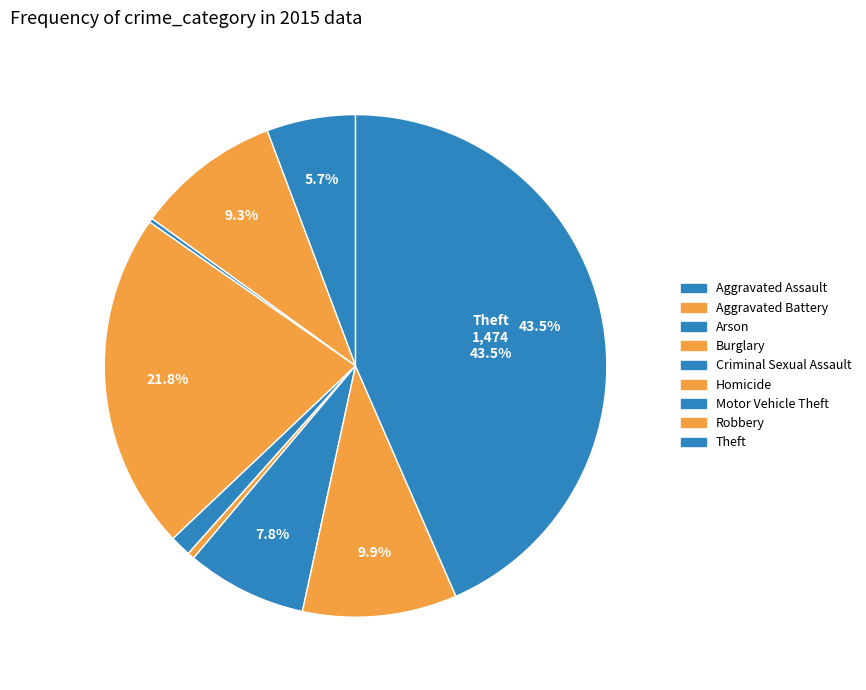

To the nearest percent, what percentage of the pie is Aggravated Battery?

9%